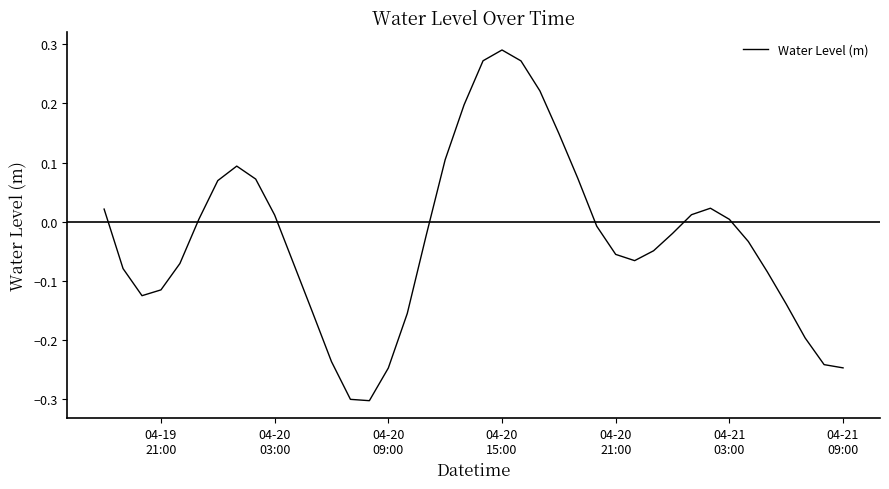

What is the smallest value displayed?

-0.3